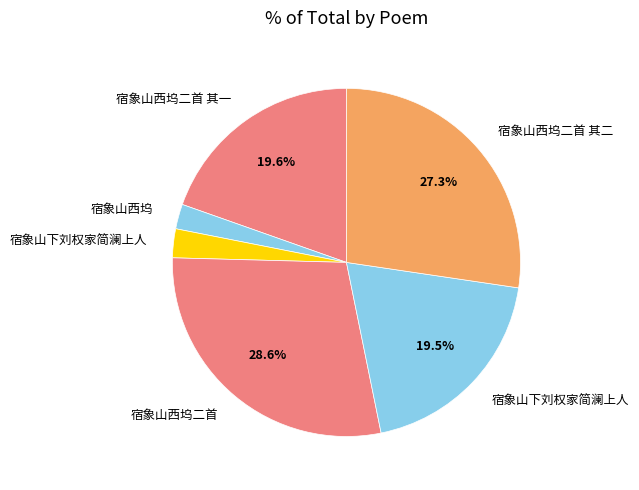

How many segments does this pie chart have?

6